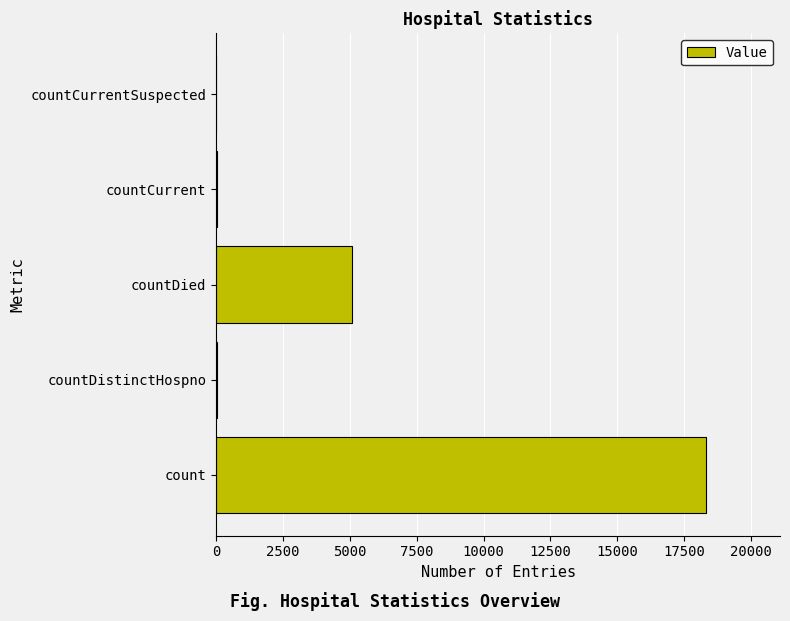

The value at countDied is 7539. True or false?

False